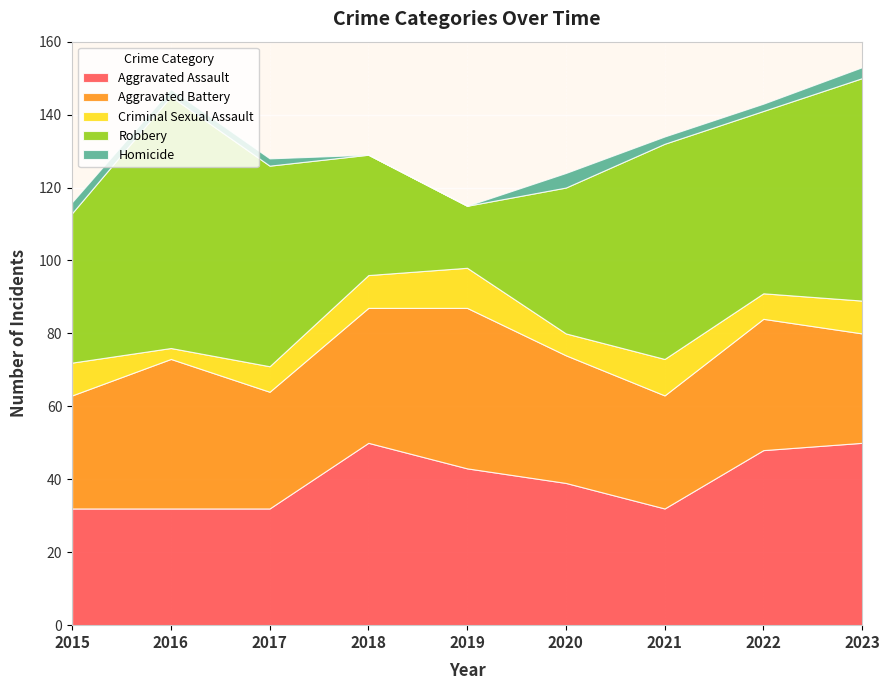

Reading right to left, list all the values displayed in this chart.

Aggravated Assault: 2023=50	2022=48	2021=32	2020=39	2019=43	2018=50	2017=32	2016=32	2015=32
Aggravated Battery: 2023=30	2022=36	2021=31	2020=35	2019=44	2018=37	2017=32	2016=41	2015=31
Criminal Sexual Assault: 2023=9	2022=7	2021=10	2020=6	2019=11	2018=9	2017=7	2016=3	2015=9
Robbery: 2023=61	2022=50	2021=59	2020=40	2019=17	2018=33	2017=55	2016=69	2015=41
Homicide: 2023=3	2022=2	2021=2	2020=4	2019=0	2018=0	2017=2	2016=2	2015=3